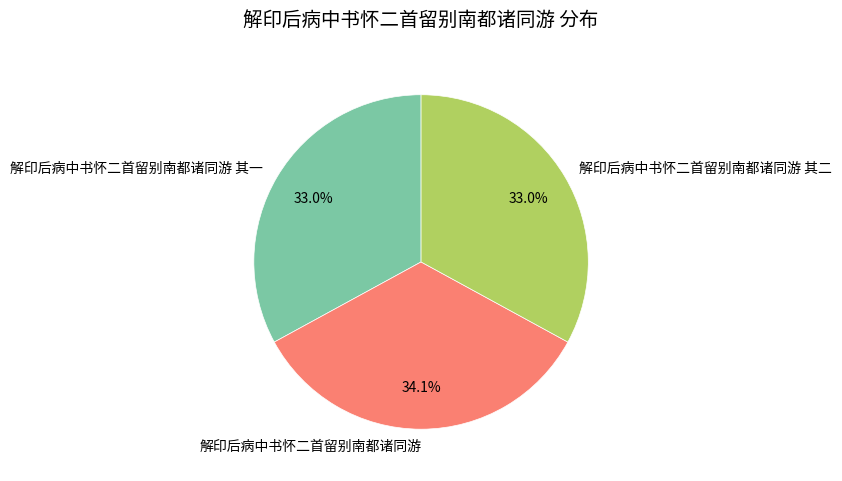

Which slice is the largest?

解印后病中书怀二首留别南都诸同游